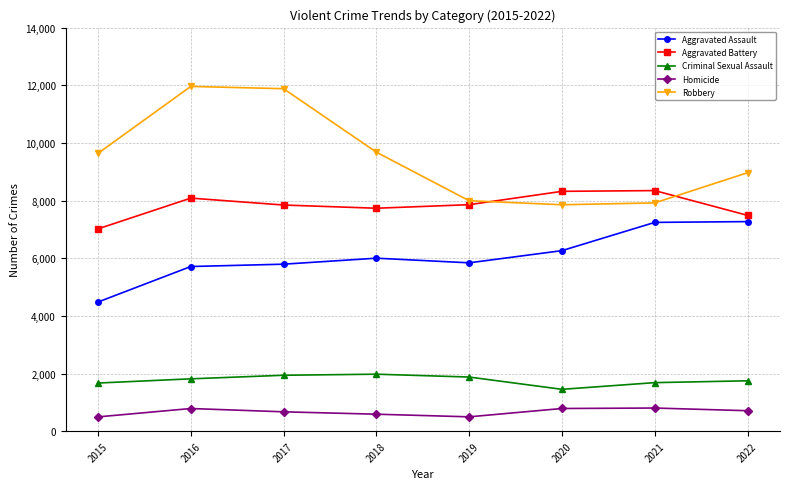

True or false: Criminal Sexual Assault has more than 0 interior local peaks.

True